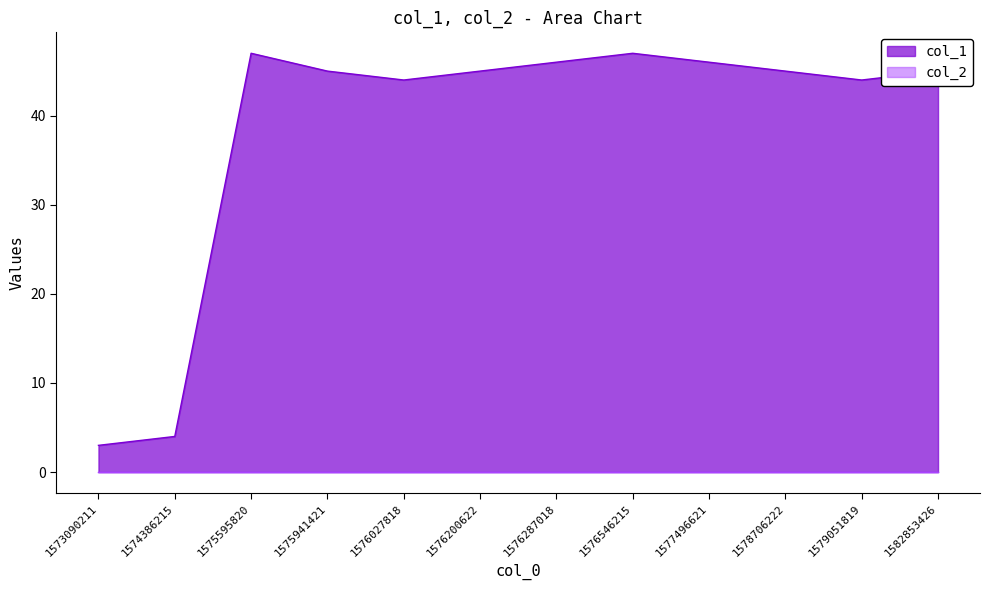

Reading left to right, extract all data points from this chart.

3	4	47	45	44	45	46	47	46	45	44	45